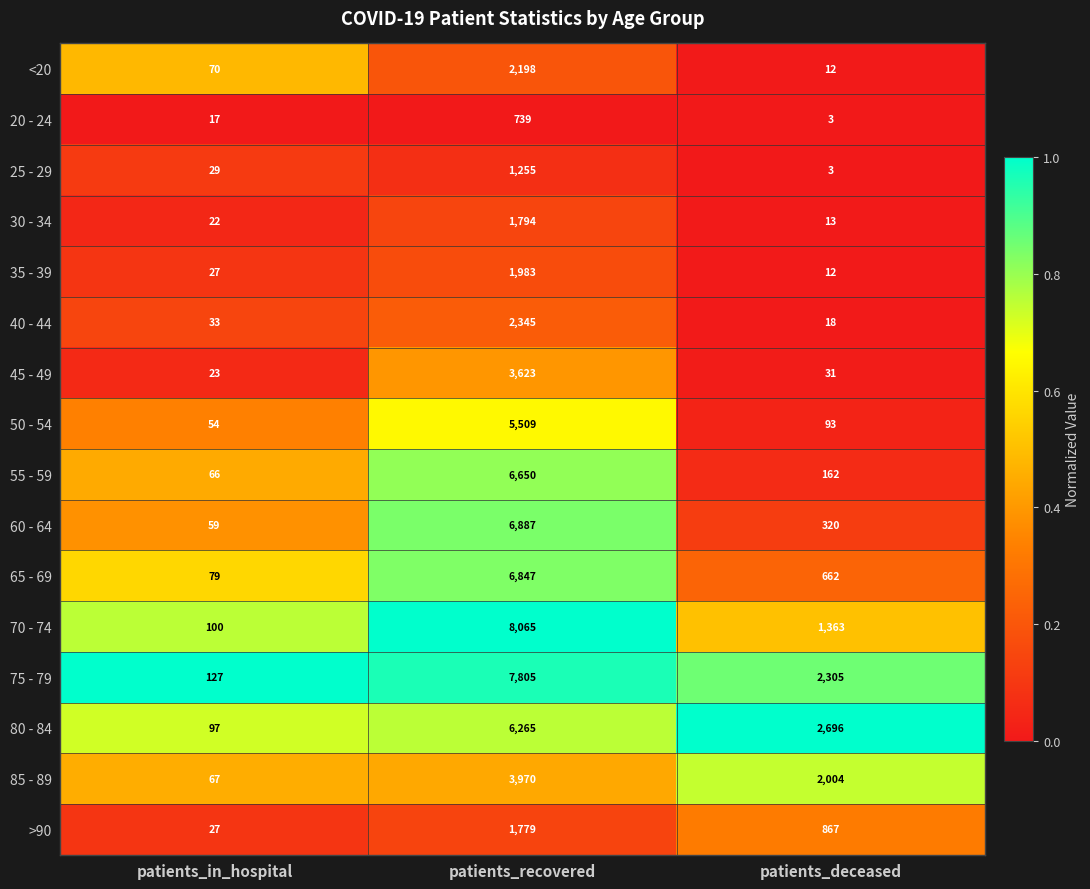

What is the difference between the 85 - 89 values at patients_in_hospital and patients_recovered?

3903